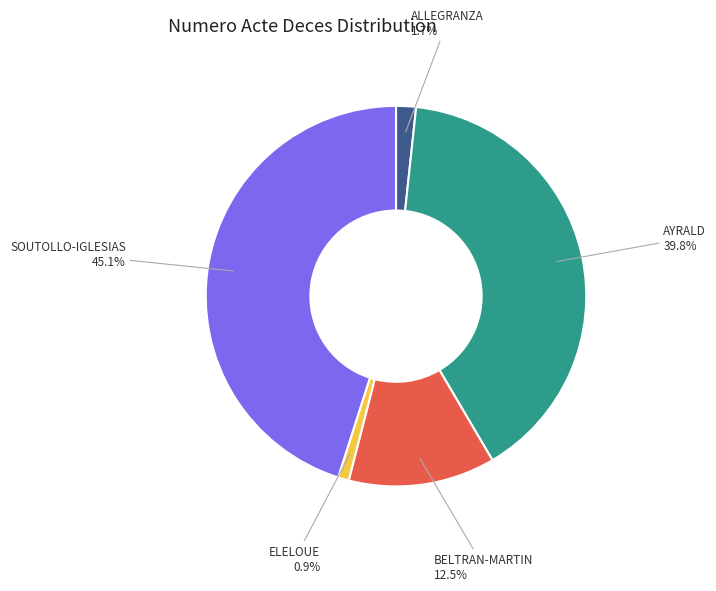

Which has a higher value, BELTRAN-MARTIN or AYRALD?

AYRALD